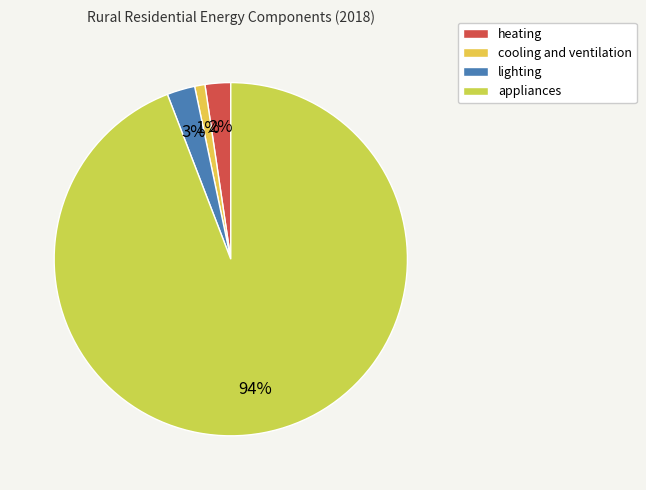

Is appliances the majority of the pie?

Yes